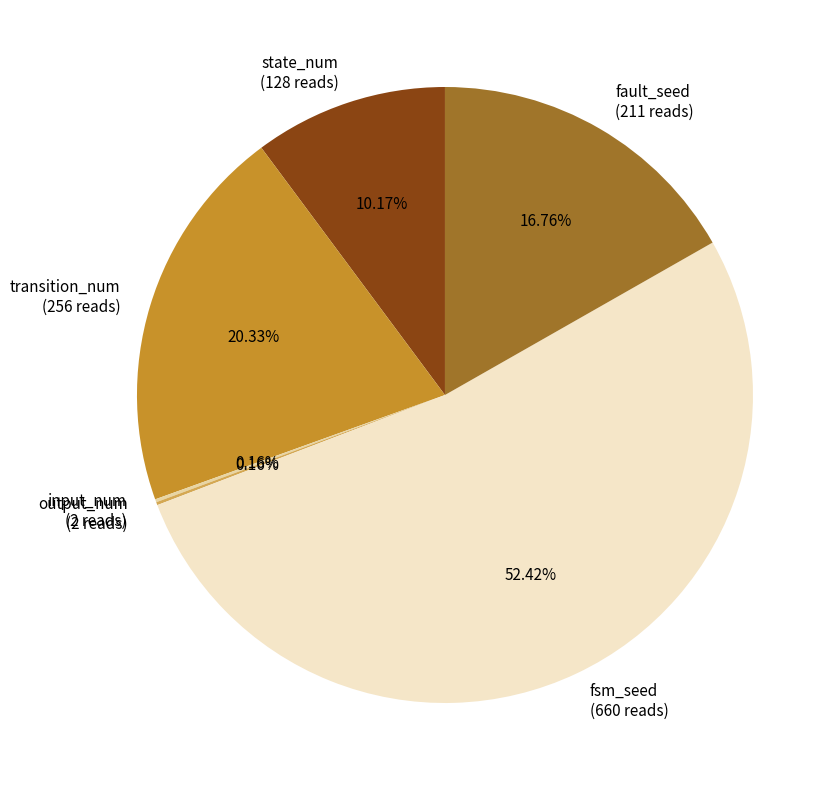

What is the majority slice?

fsm_seed